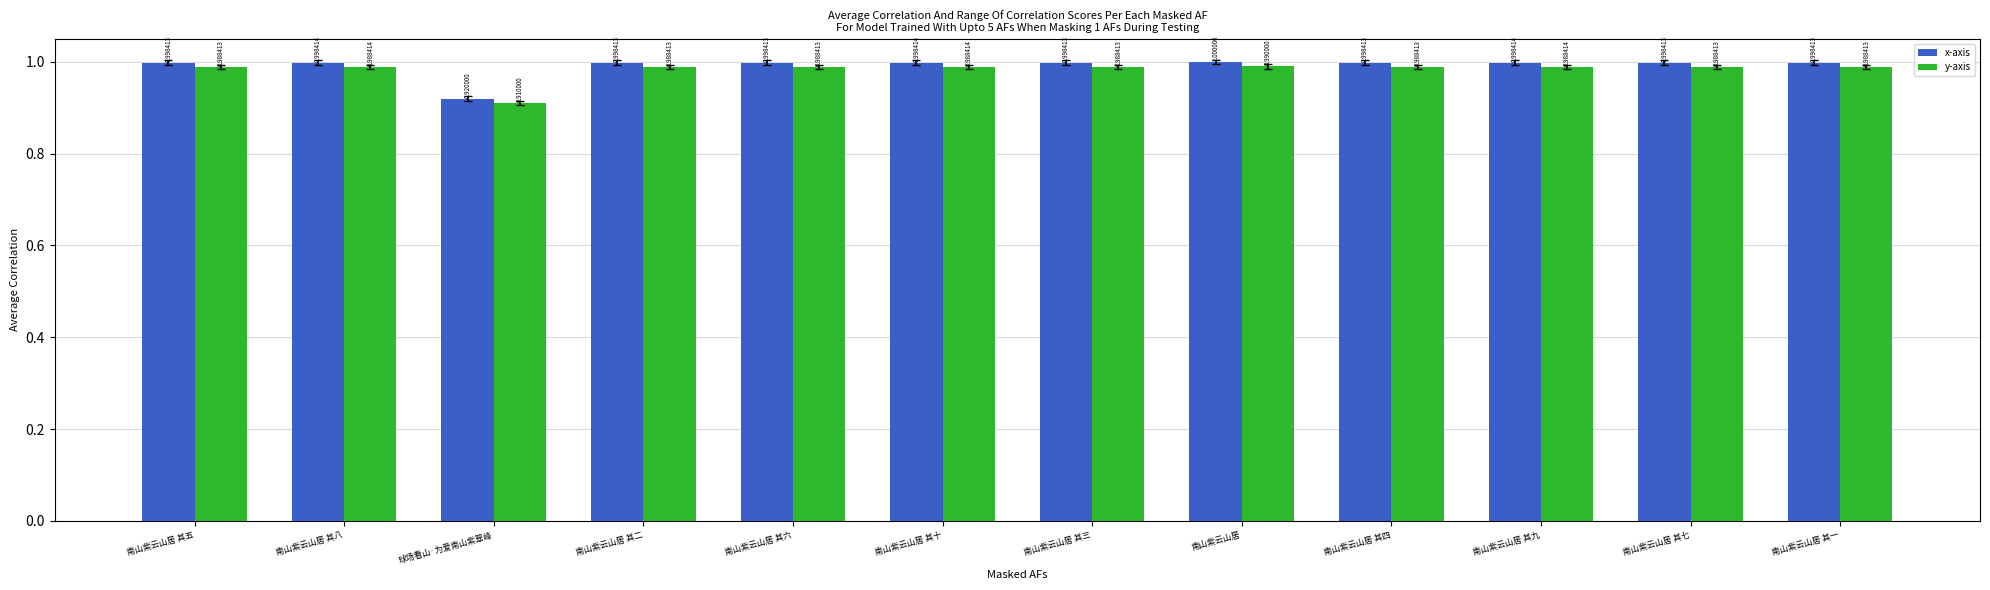

How many categories are shown in the chart?

12